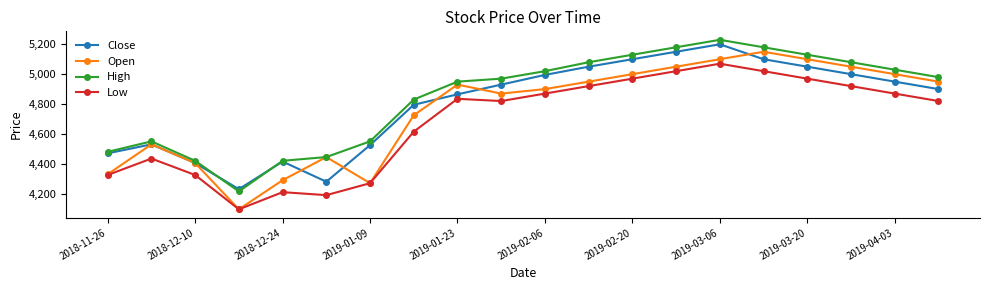

Count the number of data series in this chart.

4